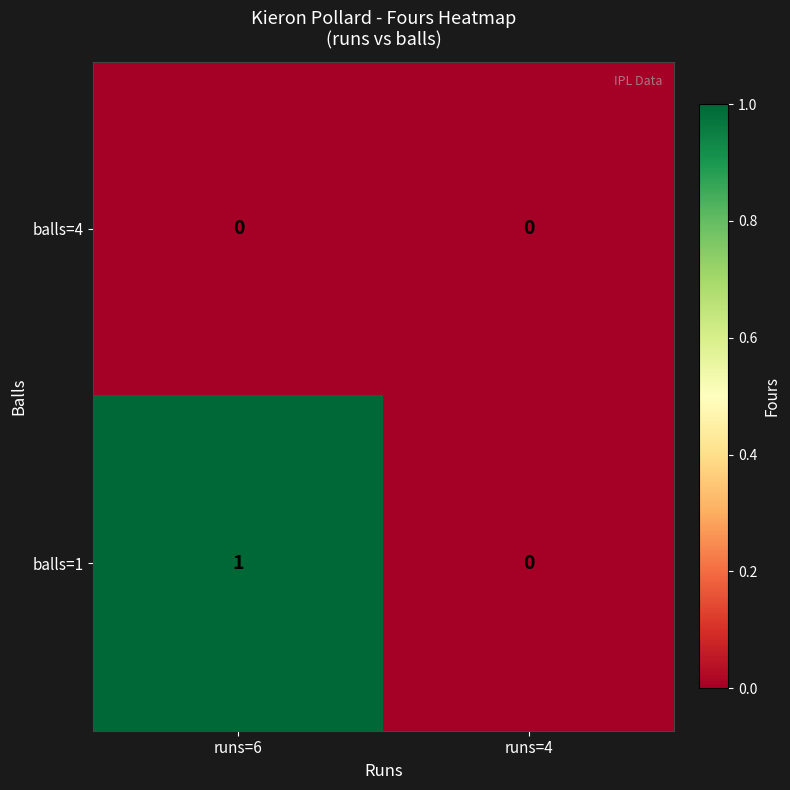

Which series has the largest range (max minus min)?

balls=1